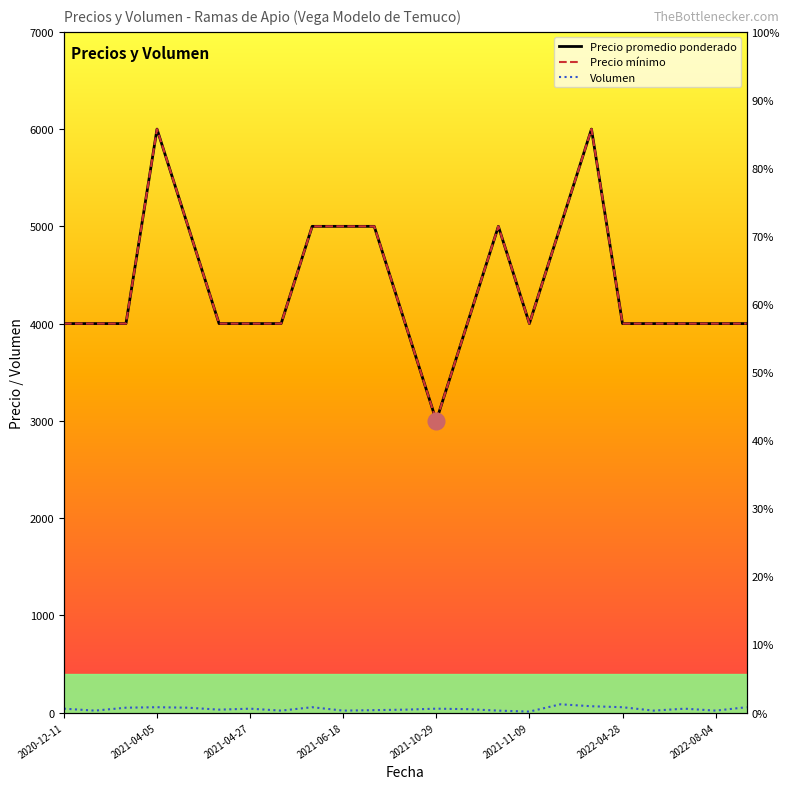

What is the difference between the maximum and second lowest values in the Precio promedio ponderado series?

2000